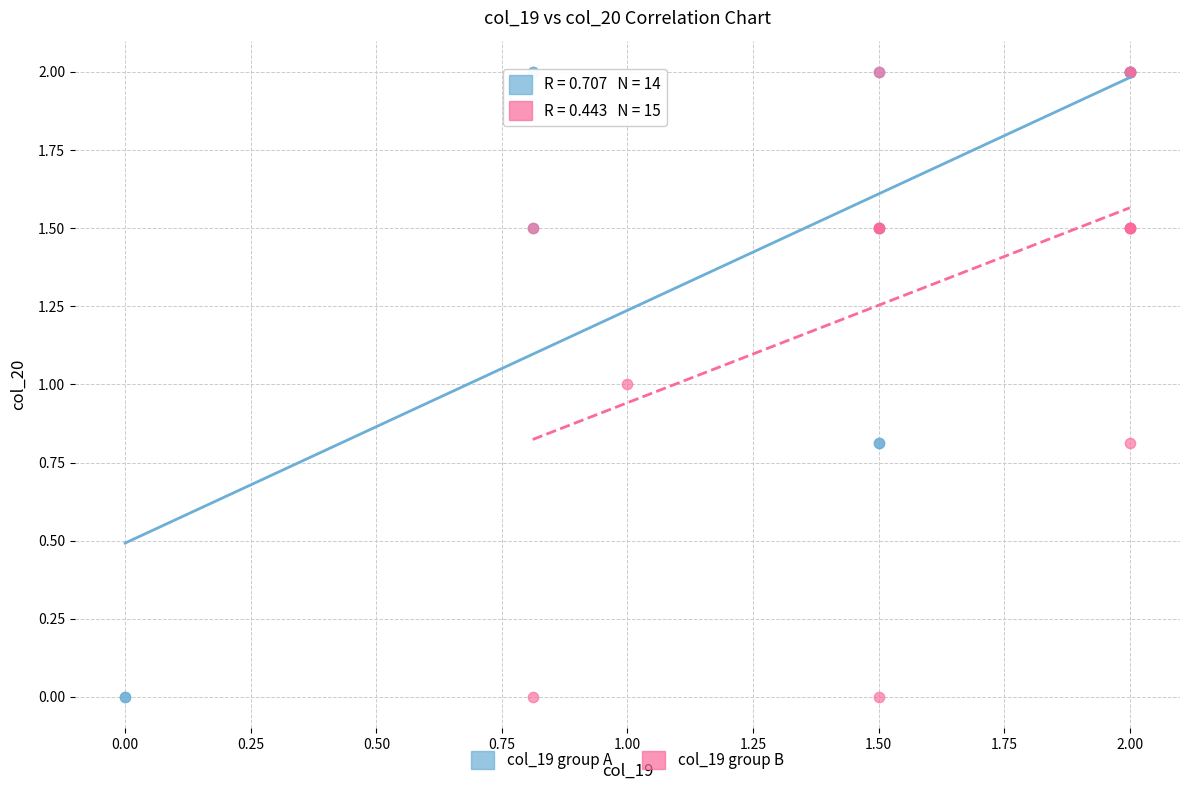

What are all the series names shown in the legend?

col_19 group A, col_19 group B